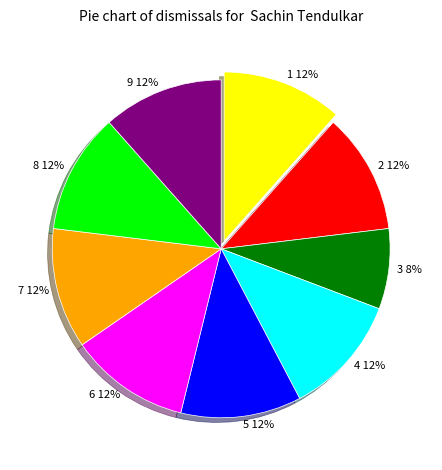

Is the sum of 6 and 4 greater than half?

No